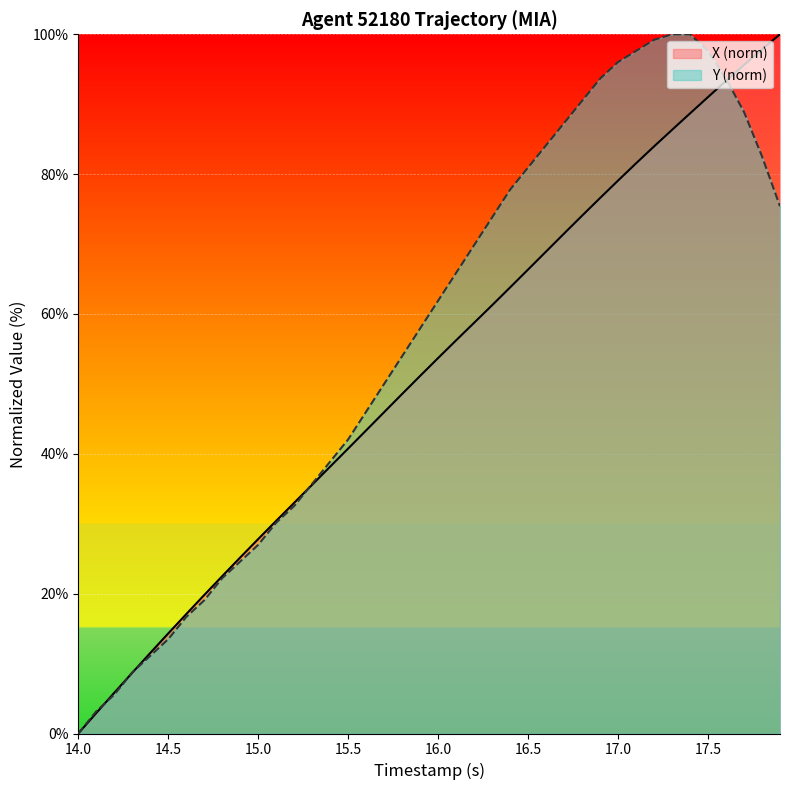

List the series in order of their overall mean, highest first.

Y (norm), X (norm)